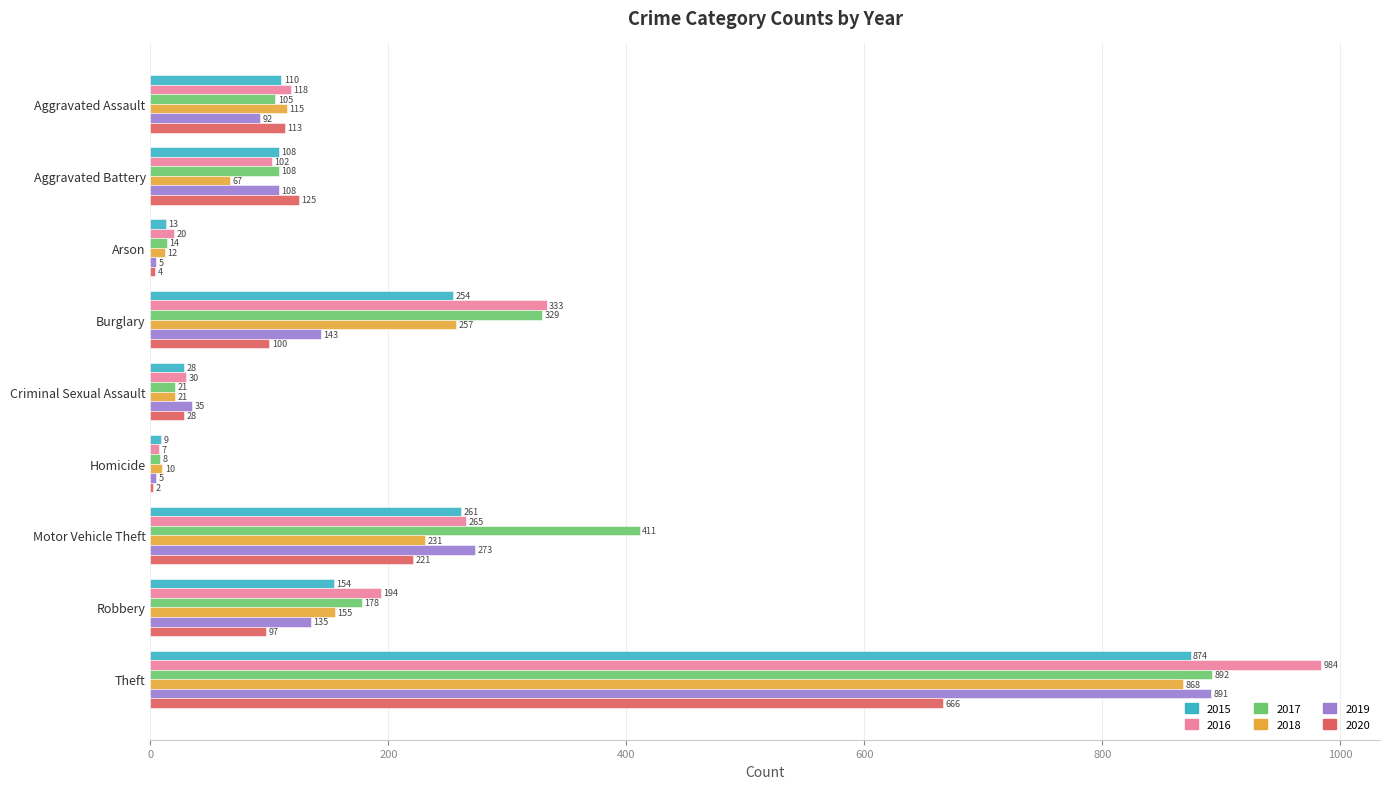

Between Criminal Sexual Assault and Theft, which series saw the biggest shift?

2016